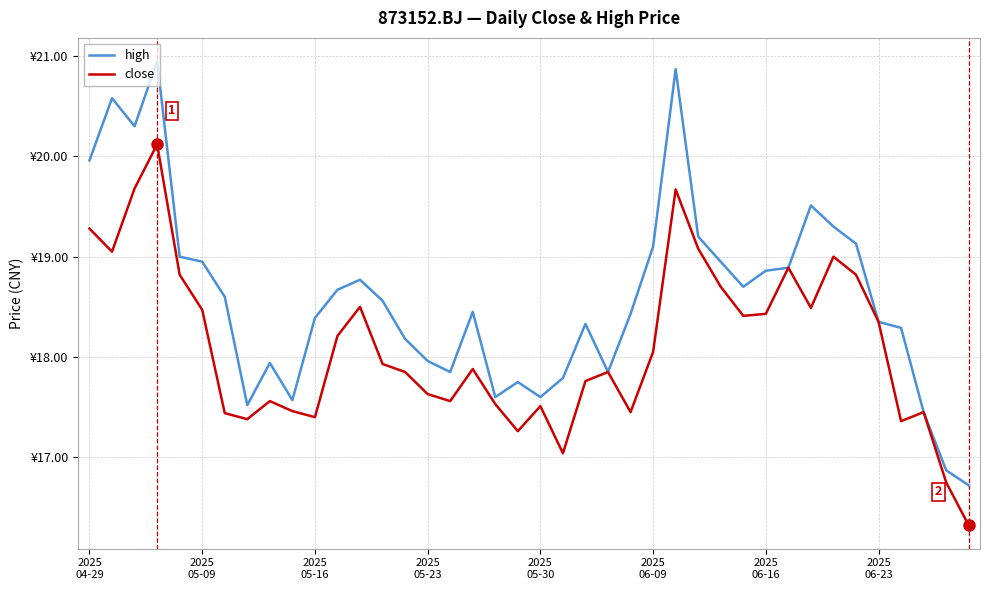

True or false: close and high intersect in this chart.

False